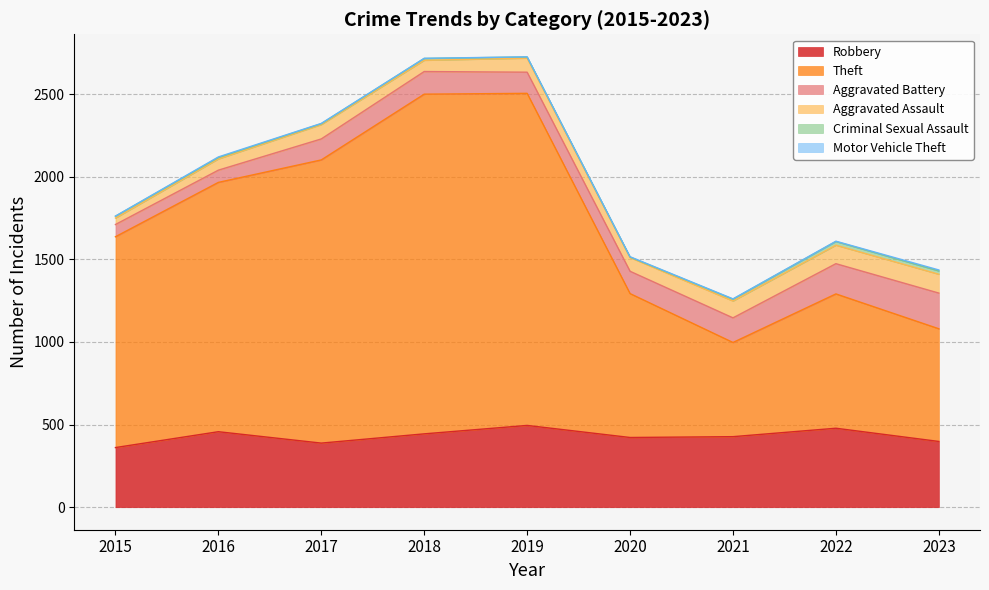

What is the greatest value displayed?

2056